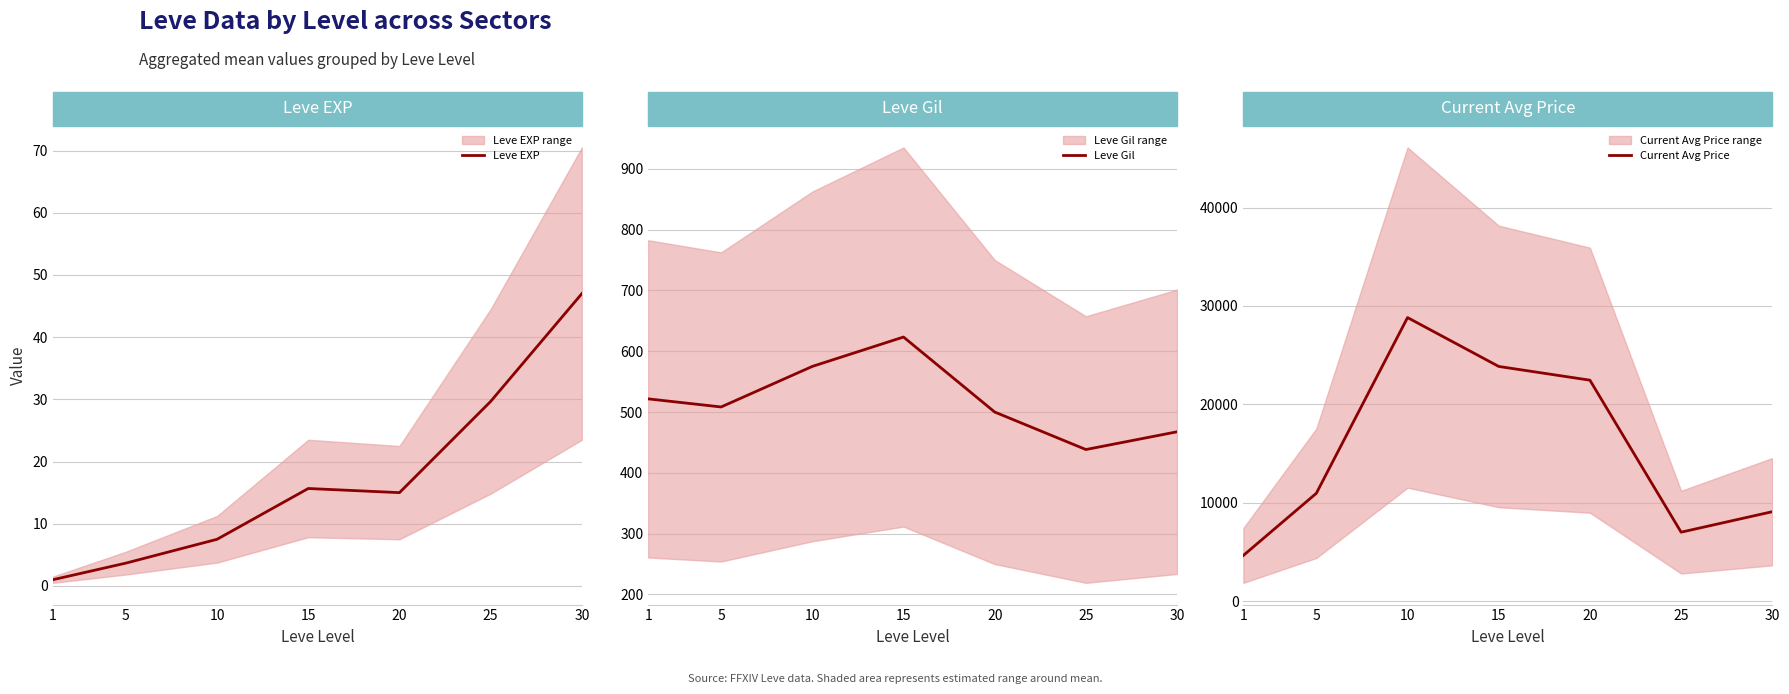

What is the sum of the Current Avg Price values at 5 and 25?

17964.3